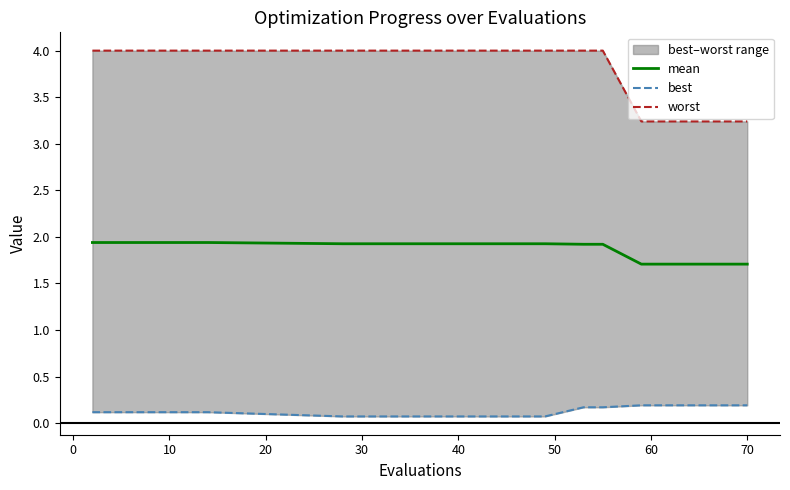

What is the maximum value for mean?

1.9